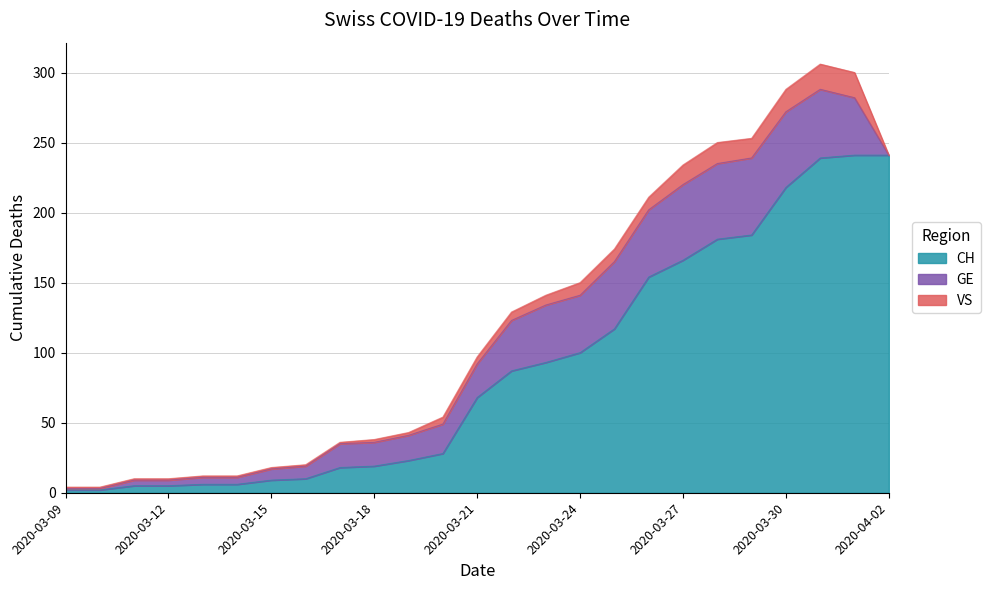

What is the value of the VS point at the 2nd from the left?

1